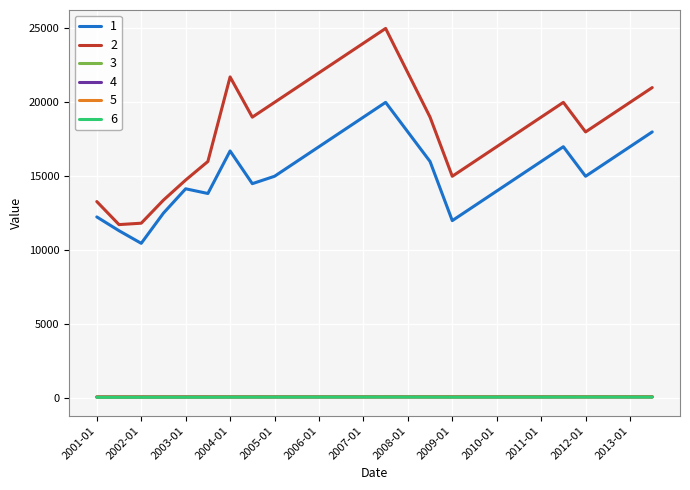

What is the greatest value displayed?

25000.0